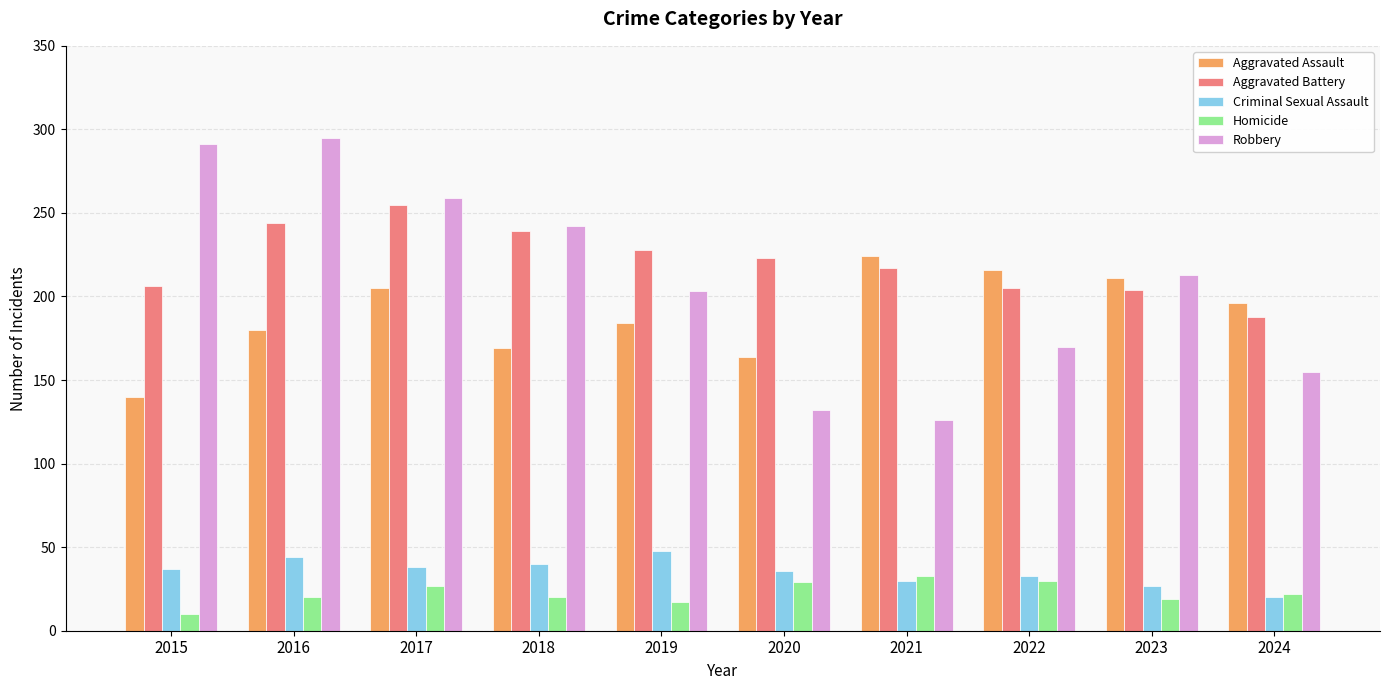

What is the value of the Aggravated Assault bar at the 9th from the left?

211